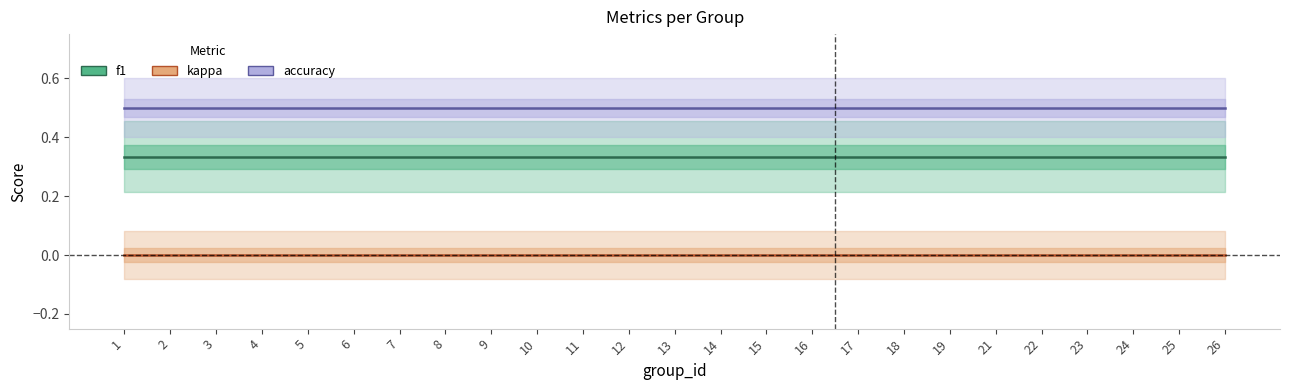

Which series has the largest range (max minus min)?

f1